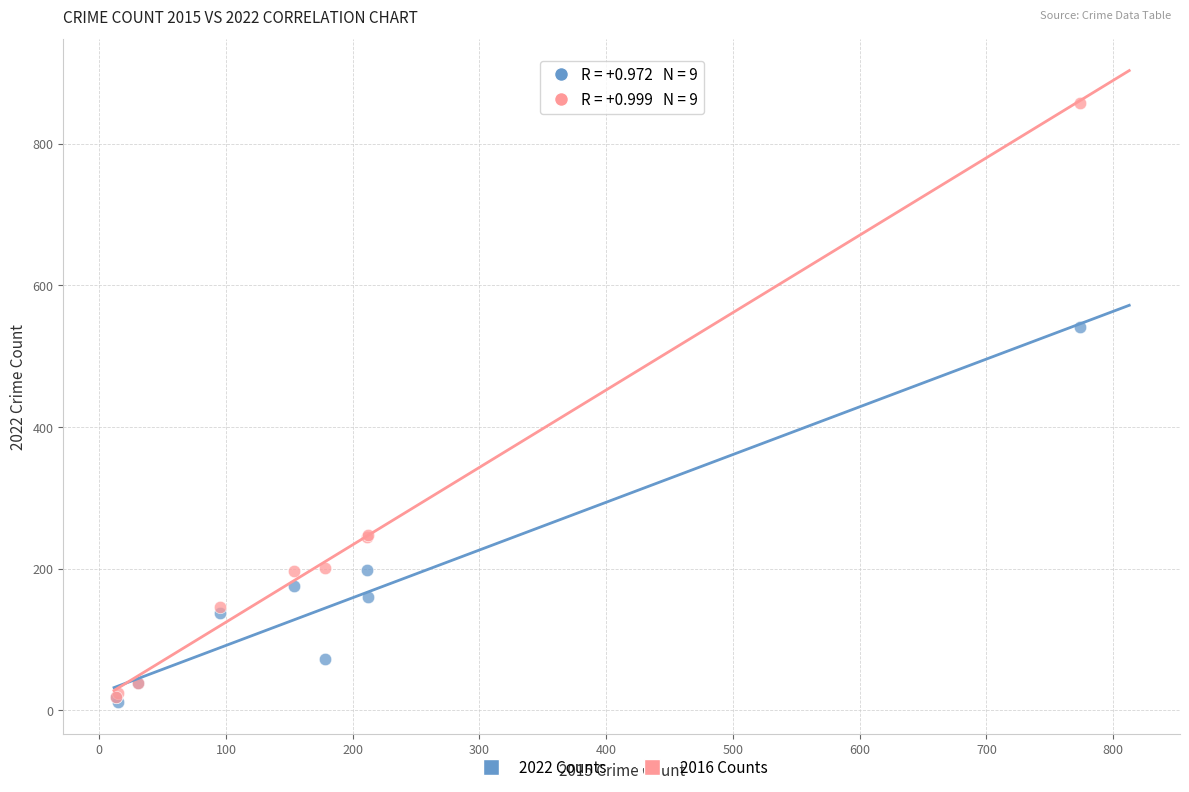

In the 2016 Counts series, what Y value is closest to 438?

247